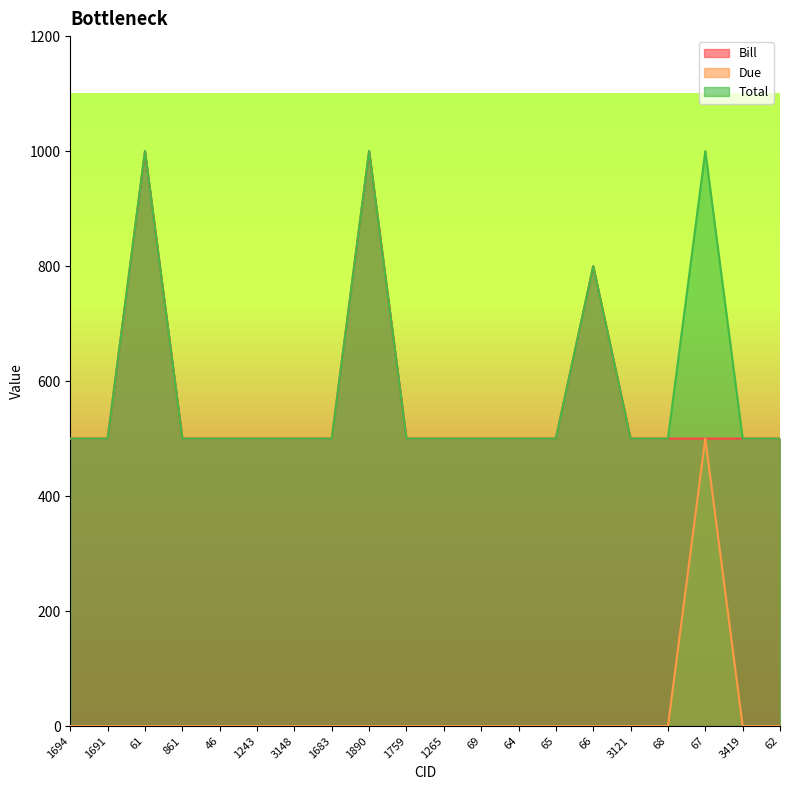

What is the difference between the Total values at 1691 and 61?

500